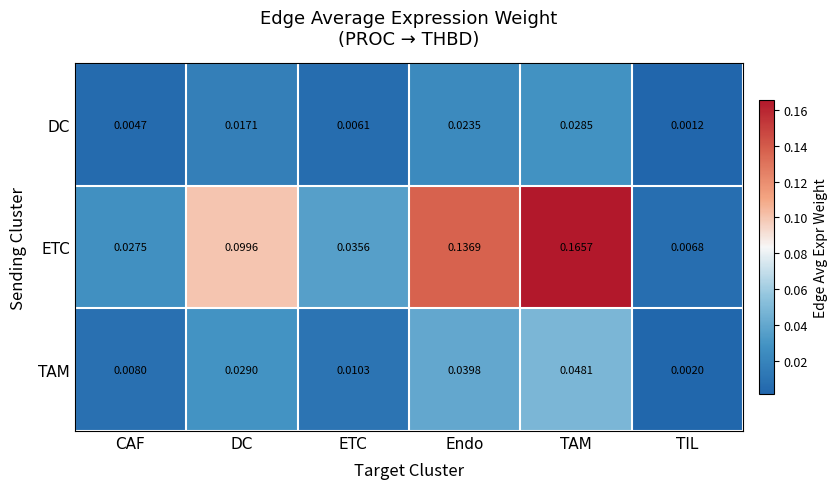

Which series has the largest total across all categories?

ETC